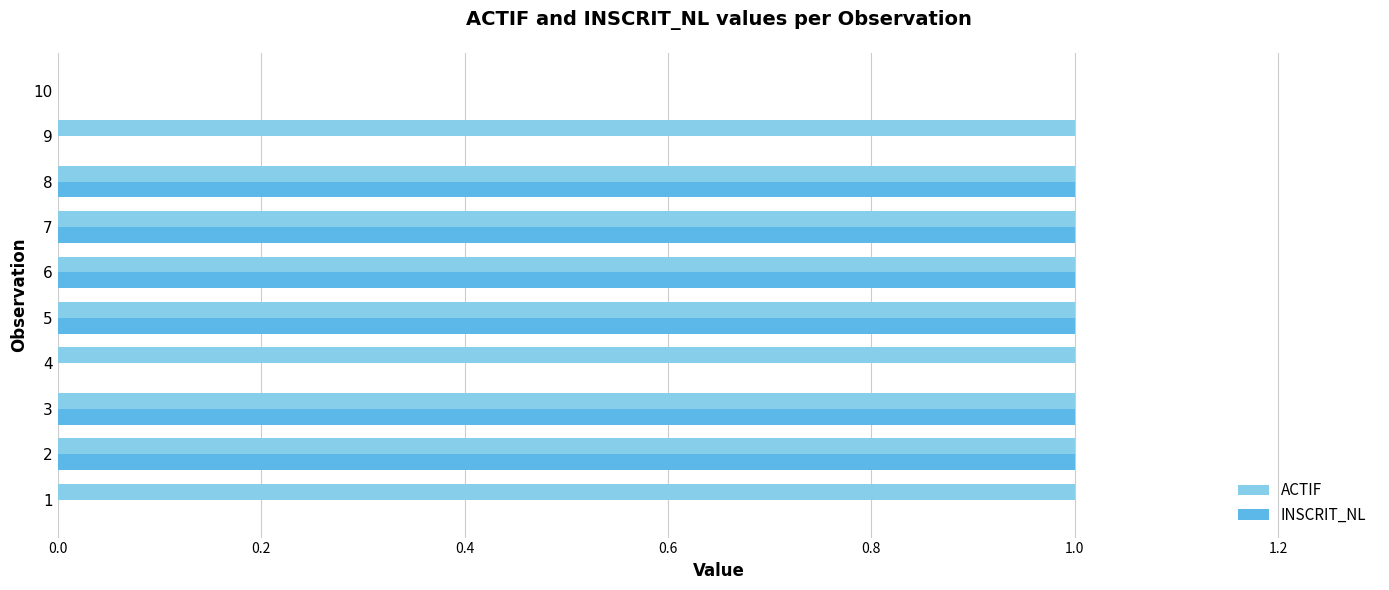

What is the maximum value for INSCRIT_NL?

1